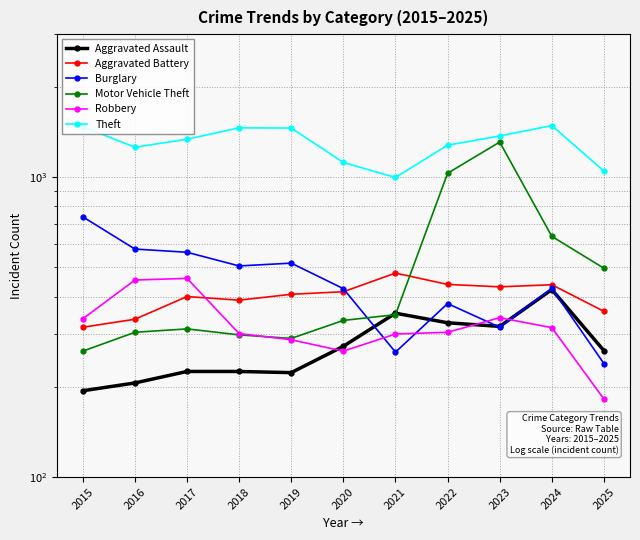

What is the total value across all series at 2021?

2738